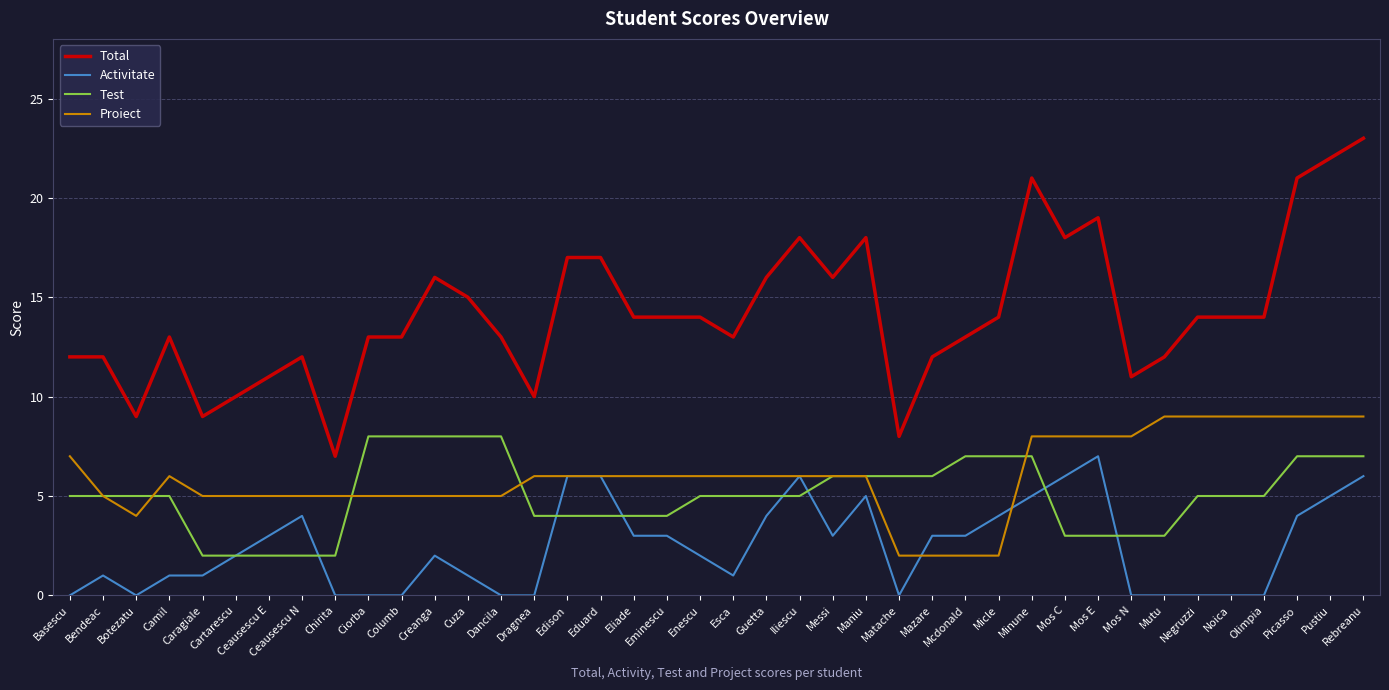

Rank the series by their maximum value, from highest to lowest.

Total, Proiect, Test, Activitate